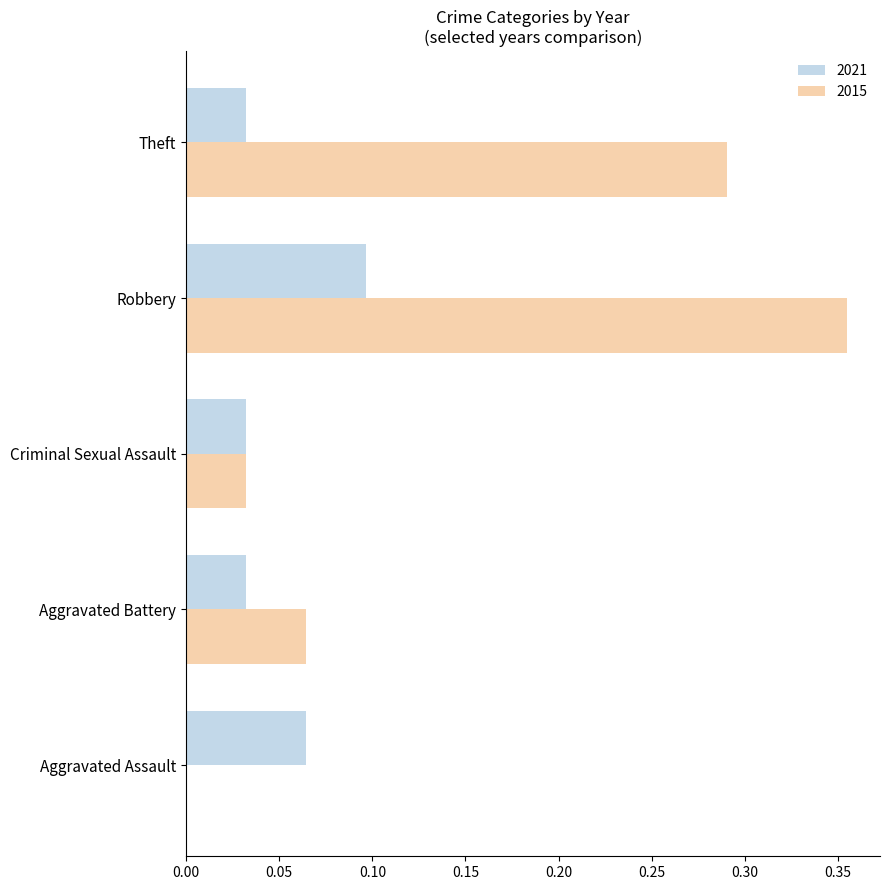

Between Aggravated Assault and Robbery, which series saw the biggest shift?

2015